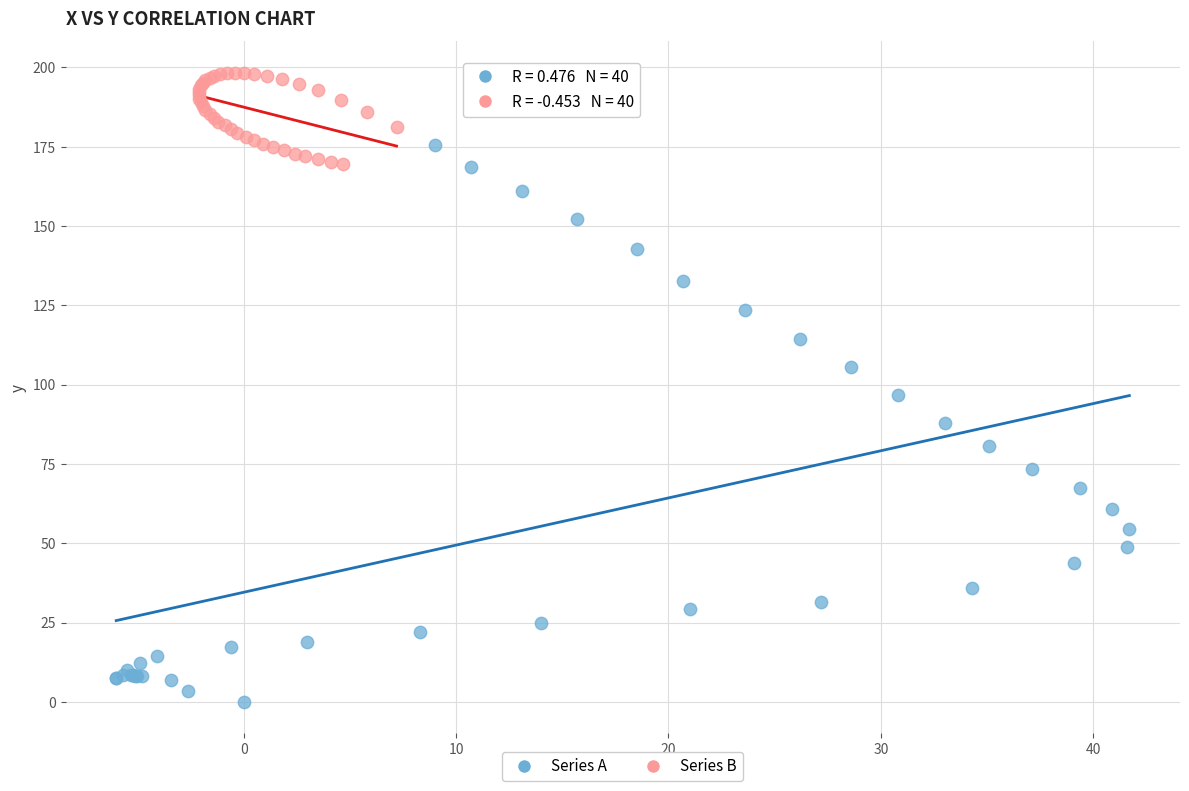

Which series contains the lowest Y value?

Series A